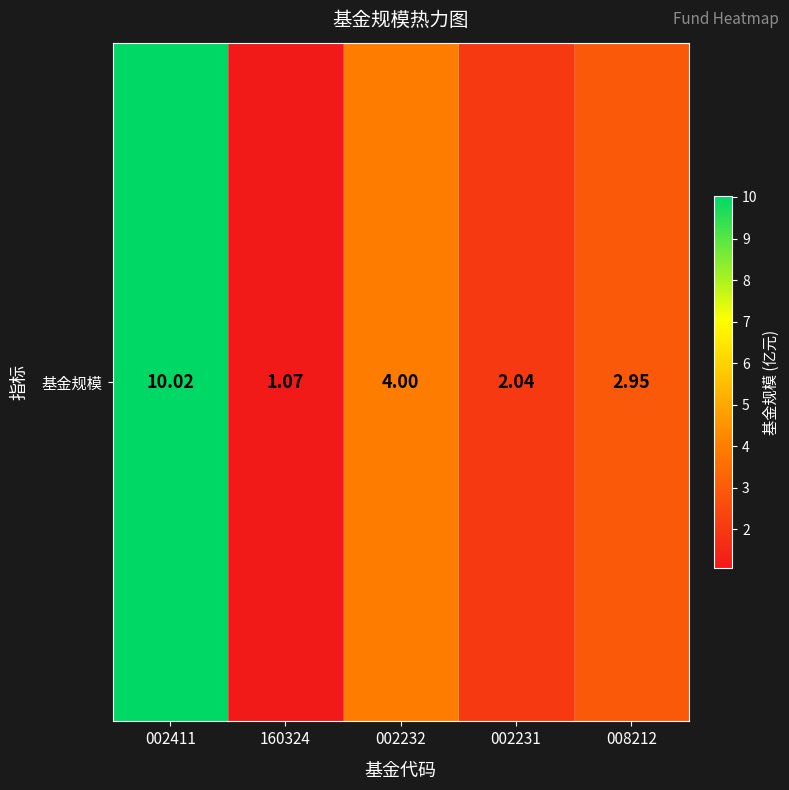

The chart shows a value of 1.8 at 008212. True or false?

False